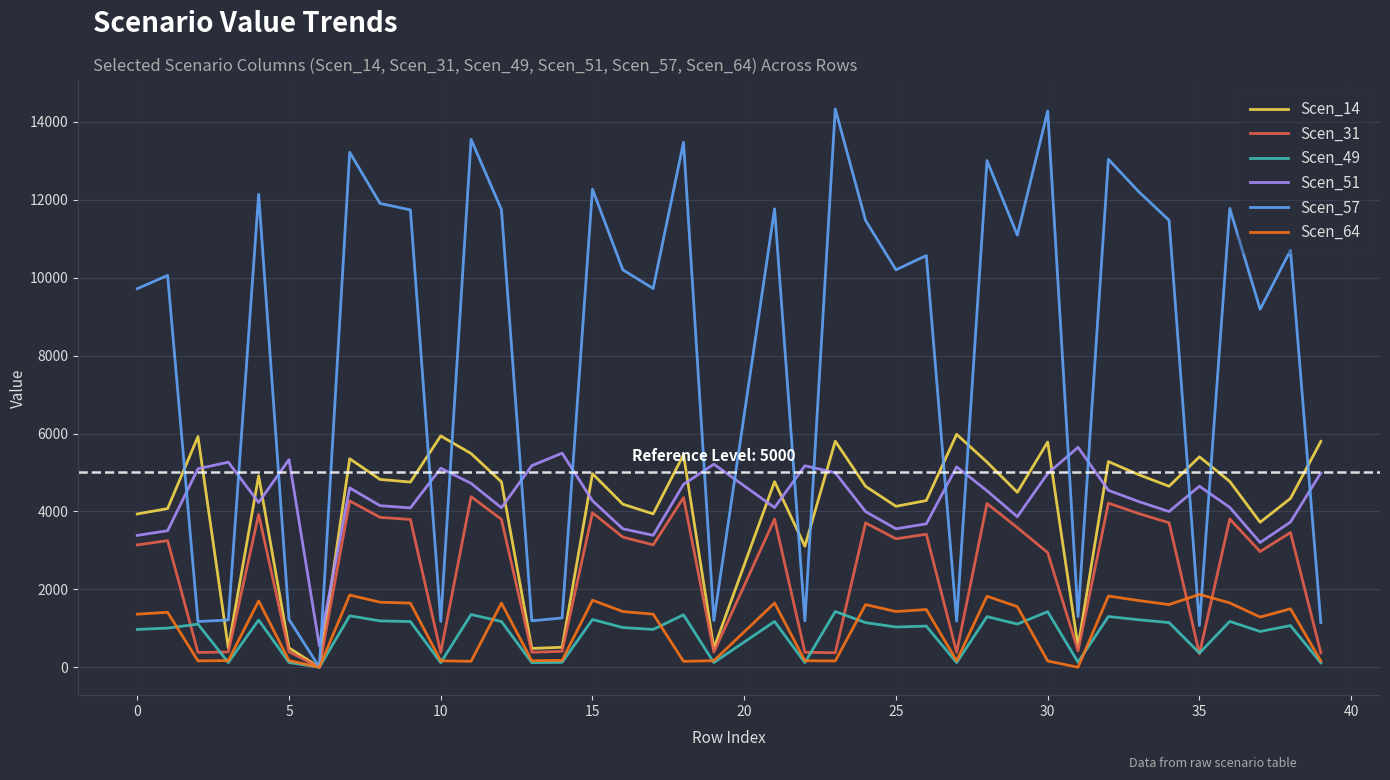

Which series has the largest total across all categories?

Scen_57